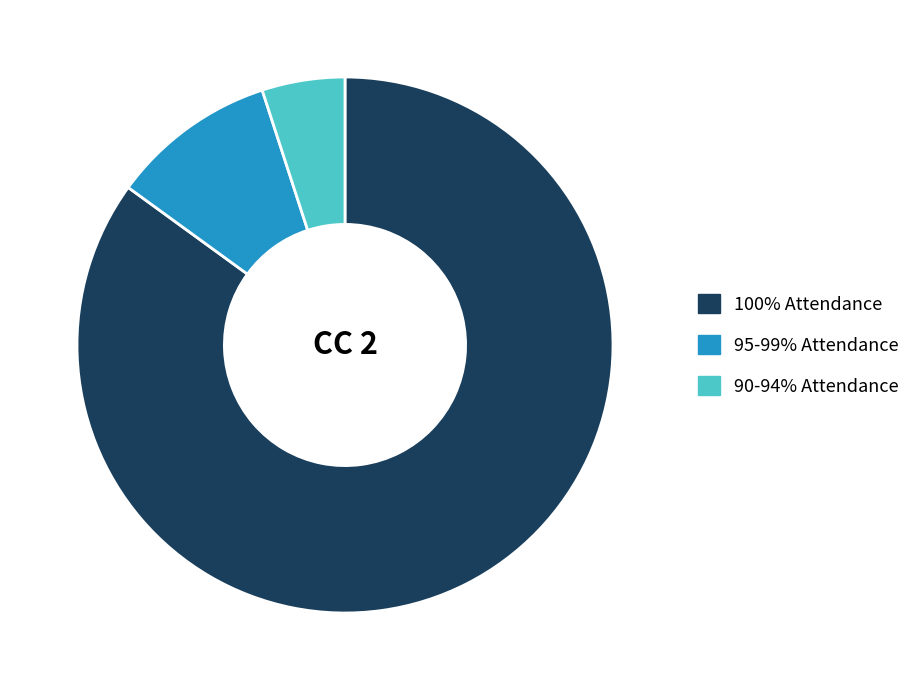

Is there any slice that represents more than half of the pie?

Yes